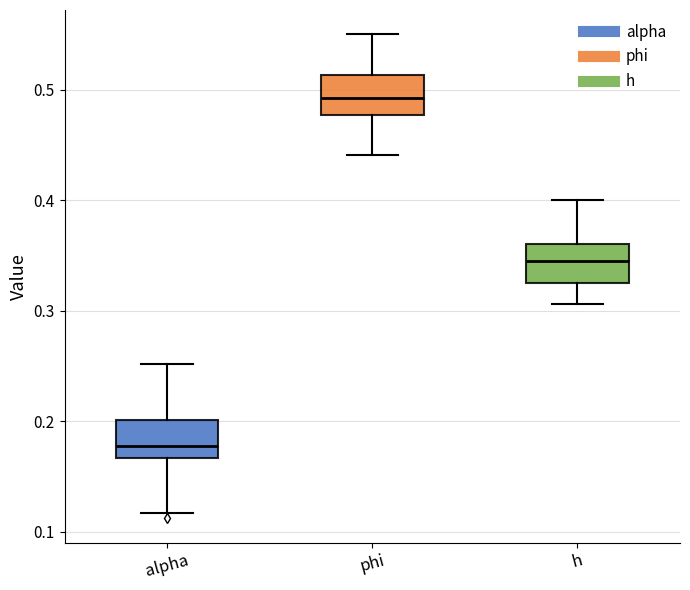

Reading left to right, transcribe this box plot: for each box, give where its median line is, the range the box spans, and where its two whiskers end, as read against the y-axis. The values are not printed on the chart, so give them approximately, as read against the axis.

alpha: median 0.18, box 0.17 to 0.20, whiskers 0.12 to 0.25
phi: median 0.49, box 0.48 to 0.51, whiskers 0.44 to 0.55
h: median 0.34, box 0.32 to 0.36, whiskers 0.31 to 0.40